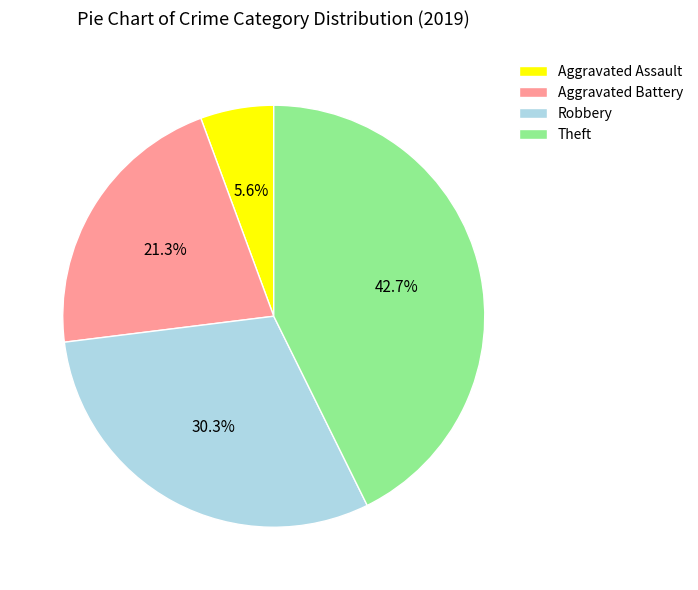

The Robbery slice represents 30% of the pie. True or false?

True